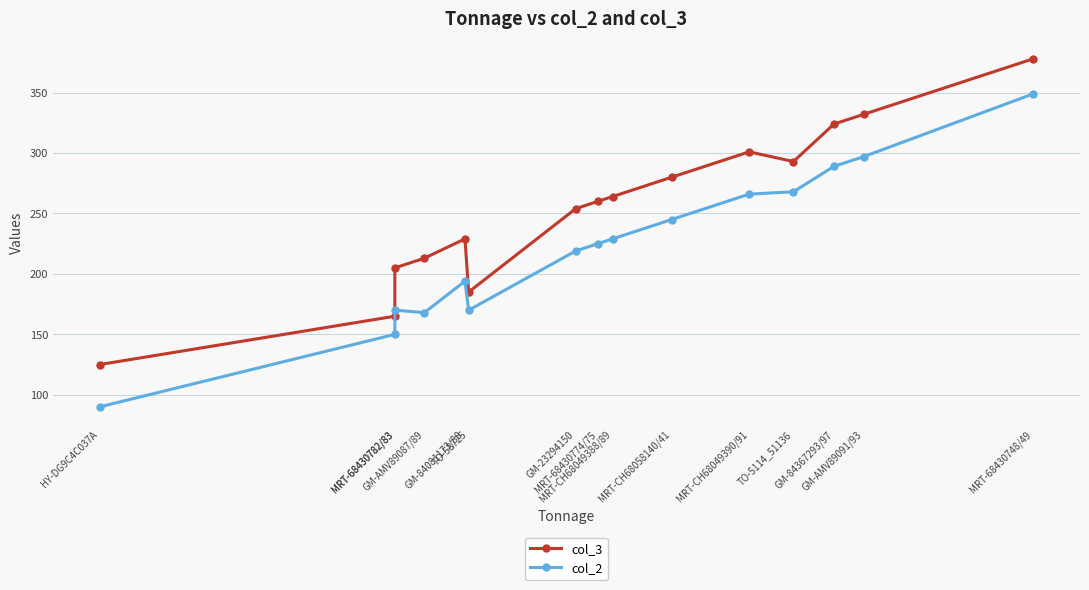

Where does the col_3 series first go above 260?

MRT-CH68049388/89